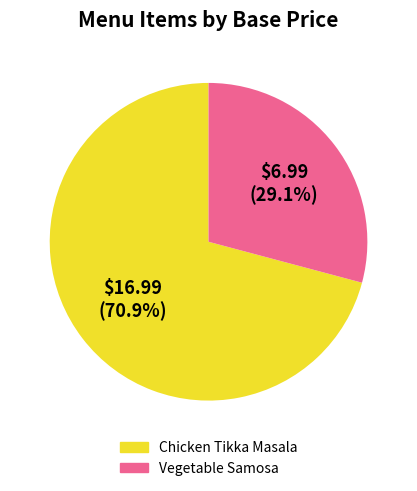

Do Vegetable Samosa and Chicken Tikka Masala together represent more than half of the pie?

Yes